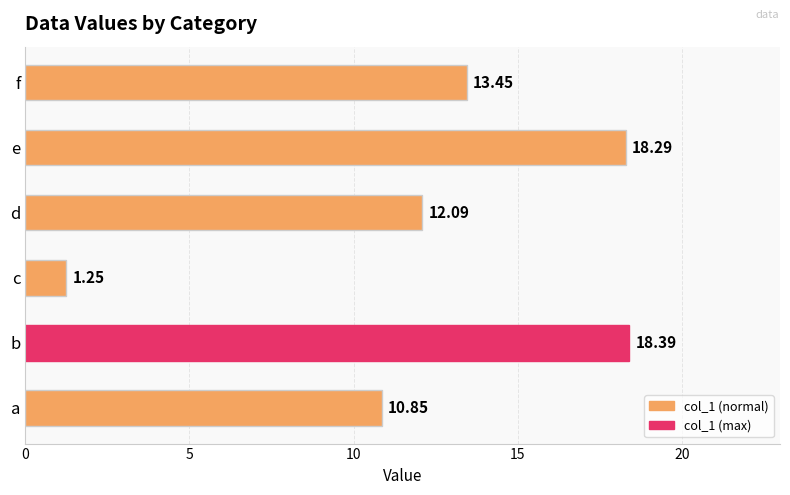

What is the change in value from a to c?

-9.6